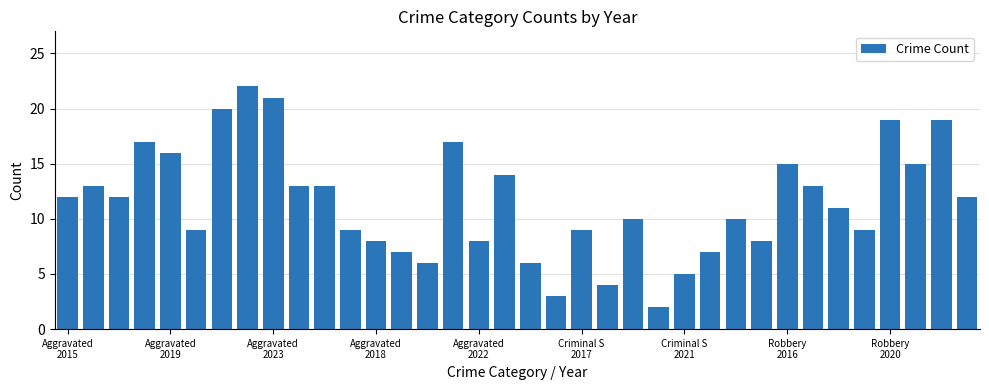

What is the value of the 18th bar from the left?

14